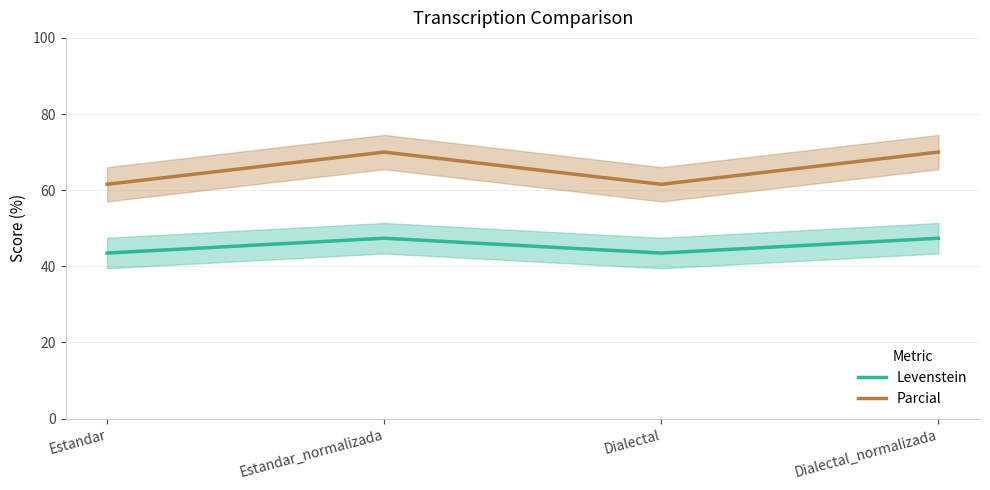

How many interior local peaks does the Parcial series have?

1